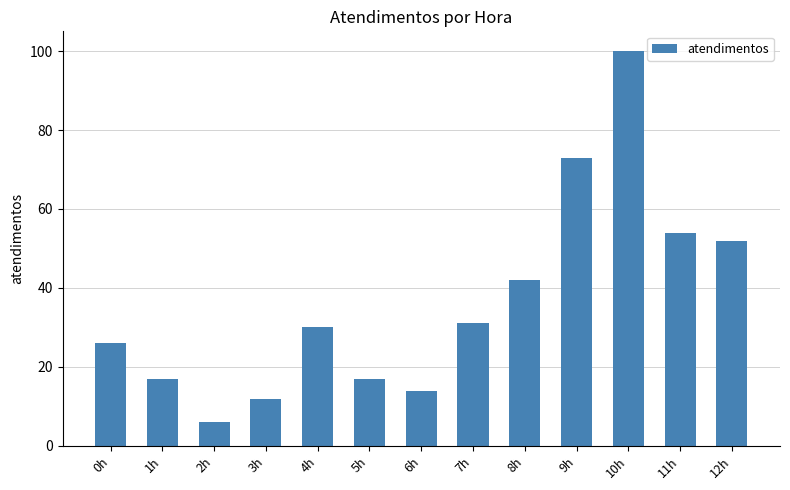

Approximately how many times larger is the value at 3h compared to 11h?

0.2